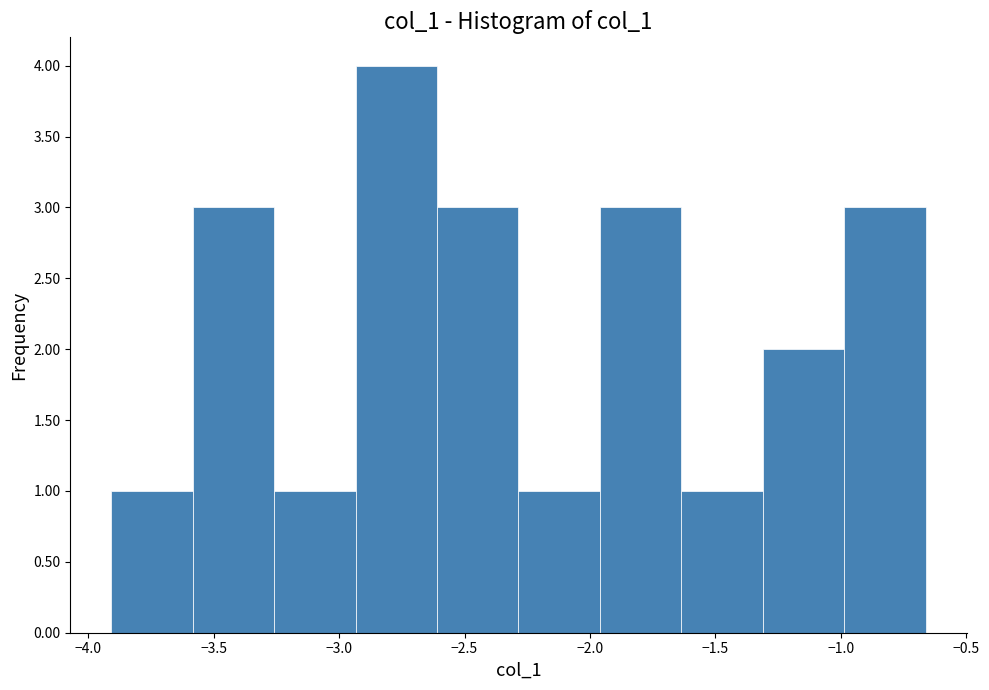

How tall is the bar that spans -1.00 to -0.65 on the x-axis? Neither the bar edges nor the heights are printed on the chart, so give them approximately, as read against the axes.

3